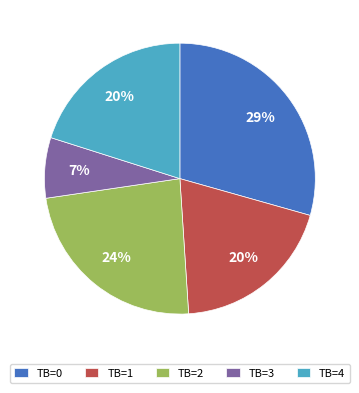

To the nearest percent, what is the average slice percentage?

20%